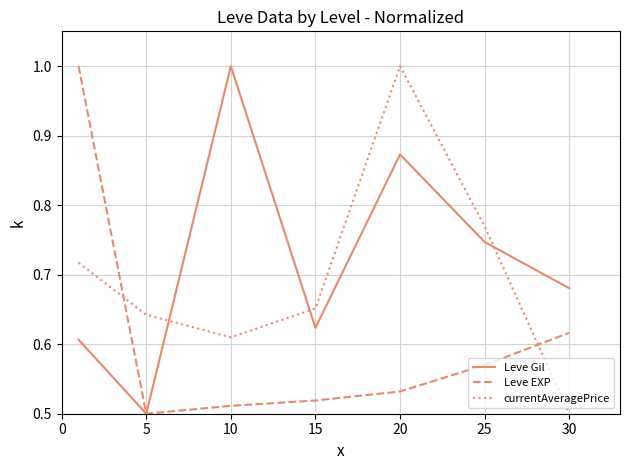

What is the maximum value shown in the chart?

1.0